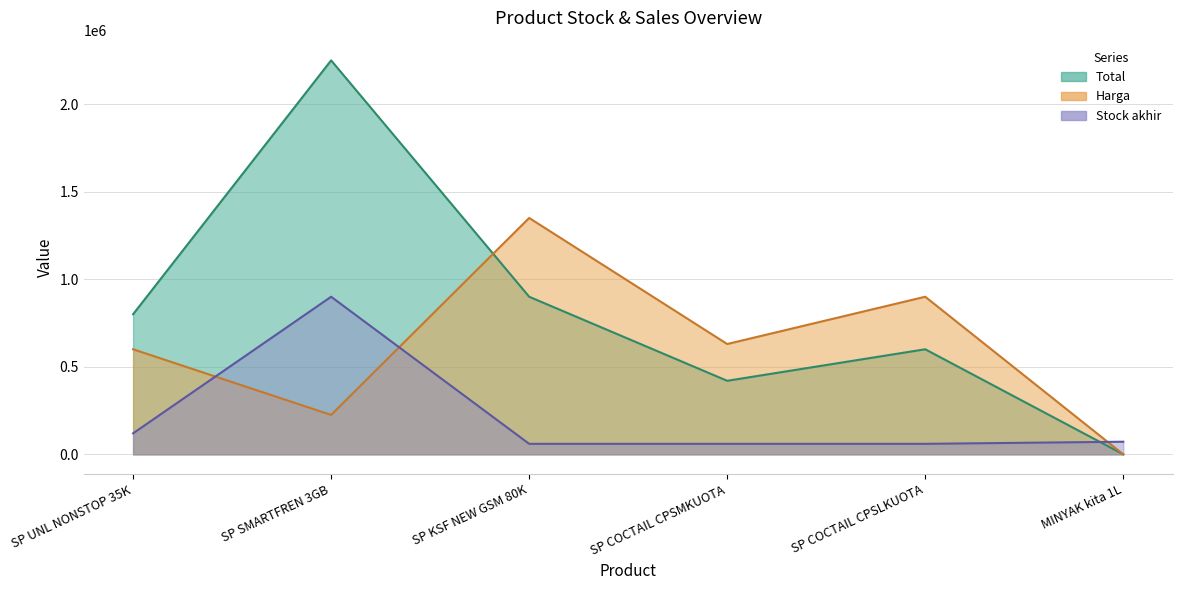

How many data points does each series have?

6